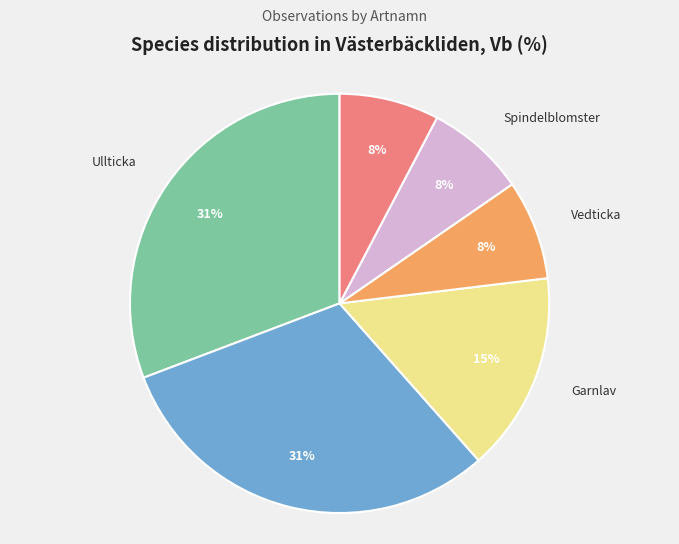

To the nearest percent, what is the difference between the largest and smallest slice percentages?

23%